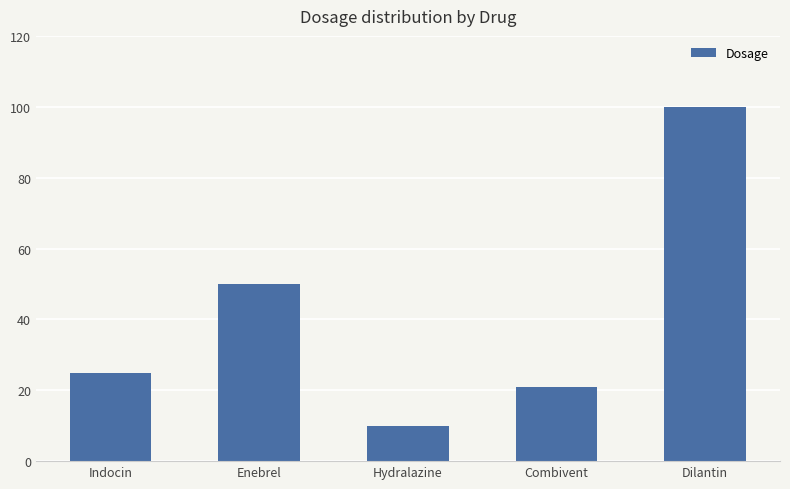

What is the approximate value at Indocin?

25